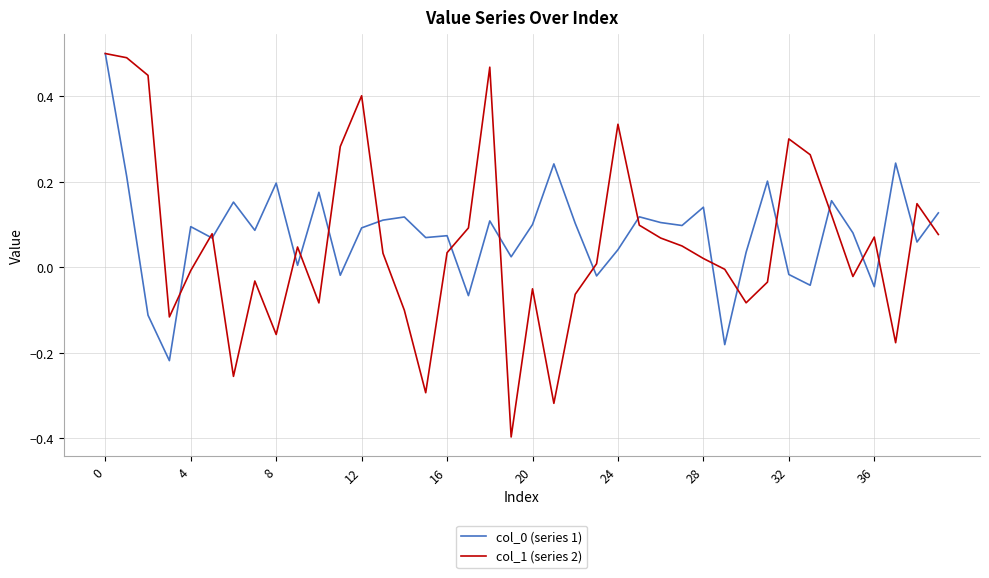

Which series has the largest range (max minus min)?

col_1 (series 2)